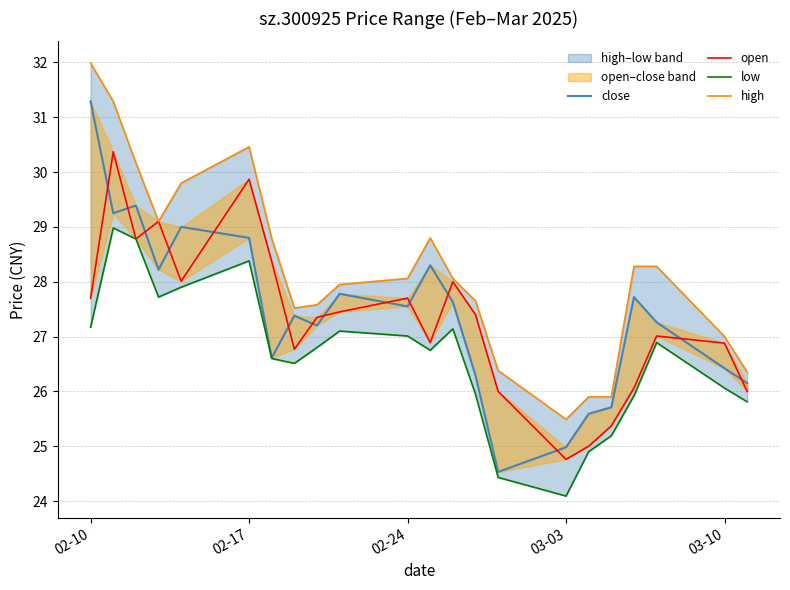

Reading left to right, list all the values displayed in this chart.

close: 31.3	29.2	29.4	28.2	29.0	28.8	26.6	27.4	27.2	27.8	27.6	28.3	27.6	26.3	24.5	25.0	25.6	25.7	27.7	27.3	26.4	26.1
open: 27.7	30.4	28.8	29.1	28.0	29.9	28.4	26.8	27.4	27.4	27.7	26.9	28.0	27.4	26.0	24.8	25.0	25.4	26.1	27.0	26.9	26.0
low: 27.2	29.0	28.8	27.7	27.9	28.4	26.6	26.5	26.8	27.1	27.0	26.8	27.1	25.9	24.4	24.1	24.9	25.2	25.9	26.9	26.1	25.8
high: 32.0	31.3	30.2	29.1	29.8	30.5	28.8	27.5	27.6	27.9	28.1	28.8	28.1	27.6	26.4	25.5	25.9	25.9	28.3	28.3	27.0	26.4